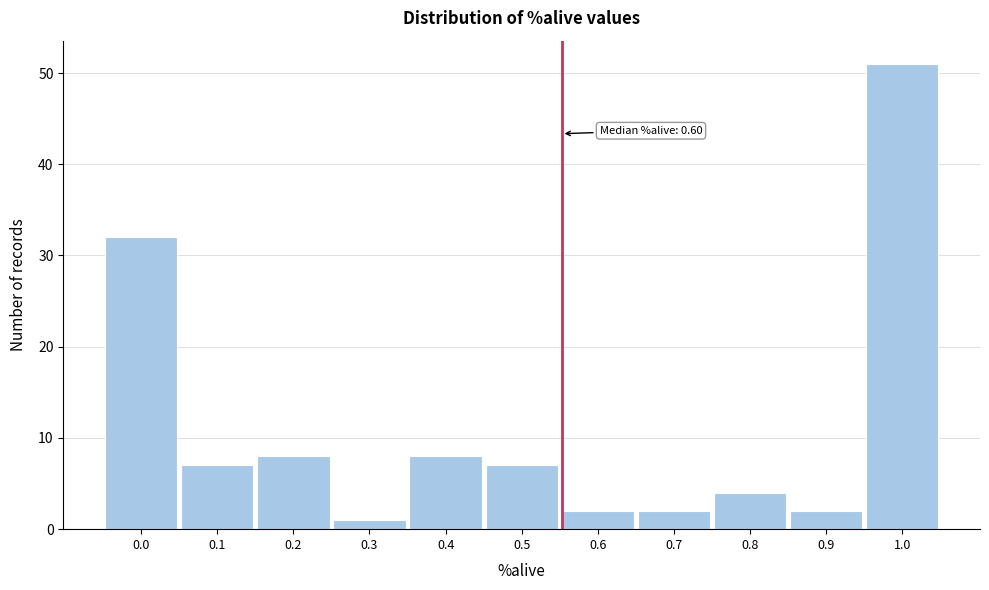

Reading right to left, extract all data points from this chart.

51	2	4	2	2	7	8	1	8	7	32